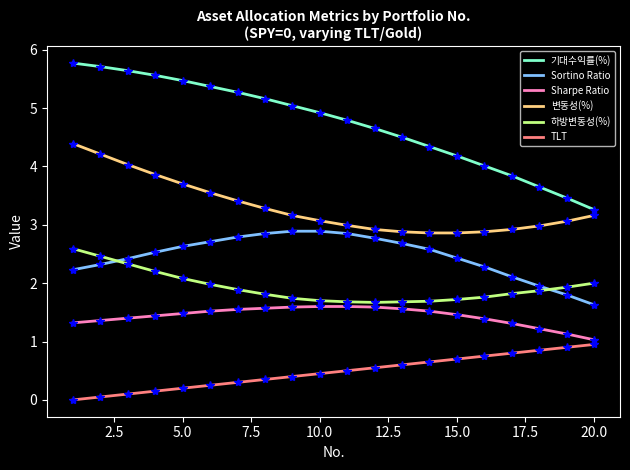

What is the sum of all Sharpe Ratio values?

28.6